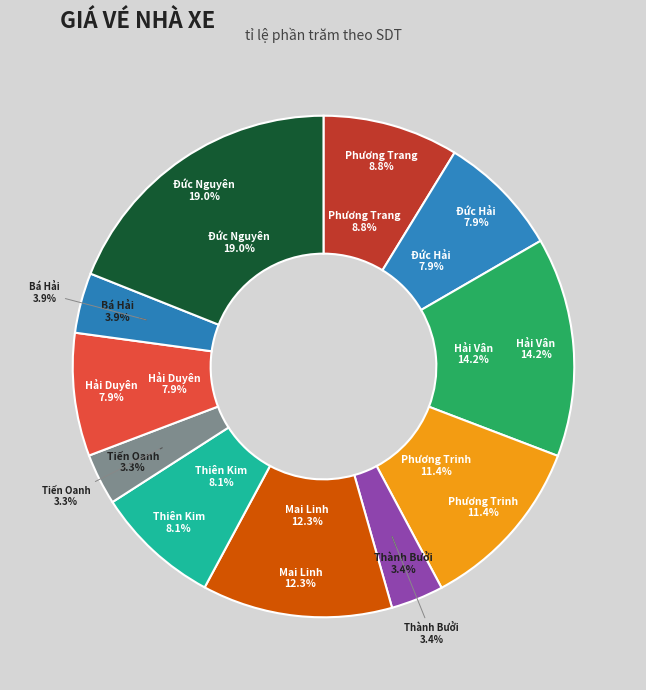

True or false: Hải Vân accounts for 14% of the total.

True